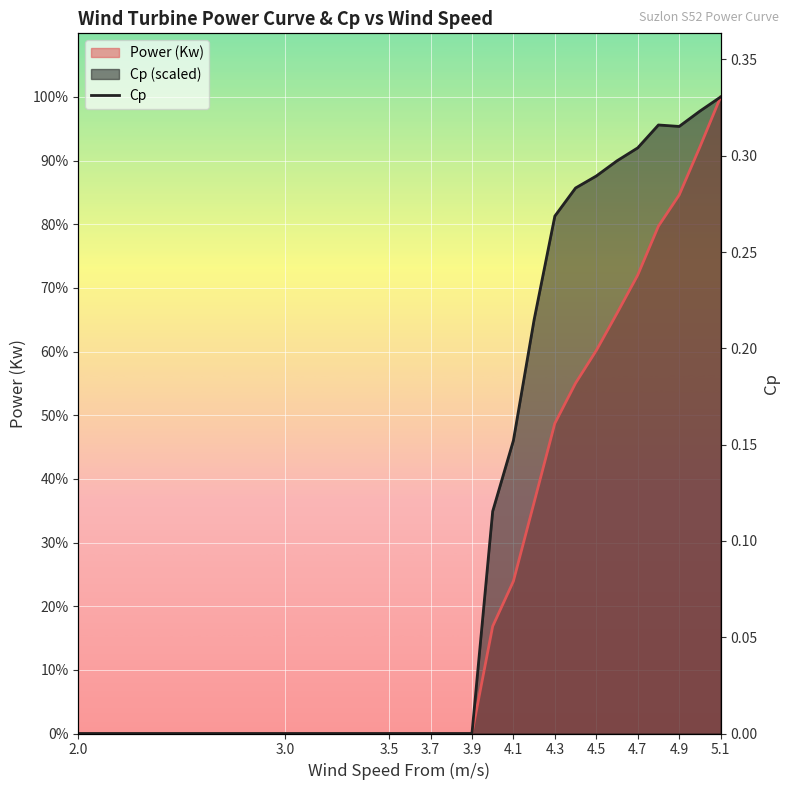

What position from the right is 3.1?

18